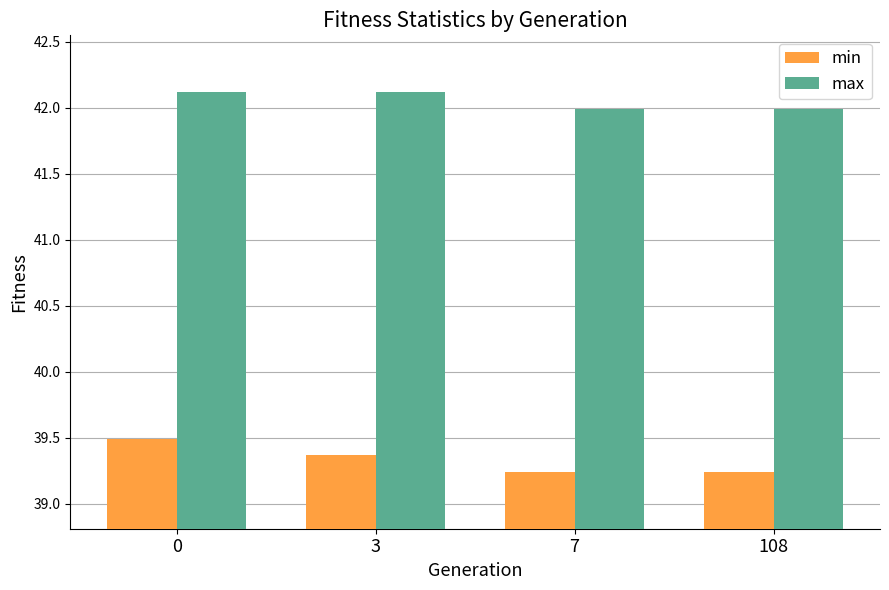

What is the average value of the min series?

39.3